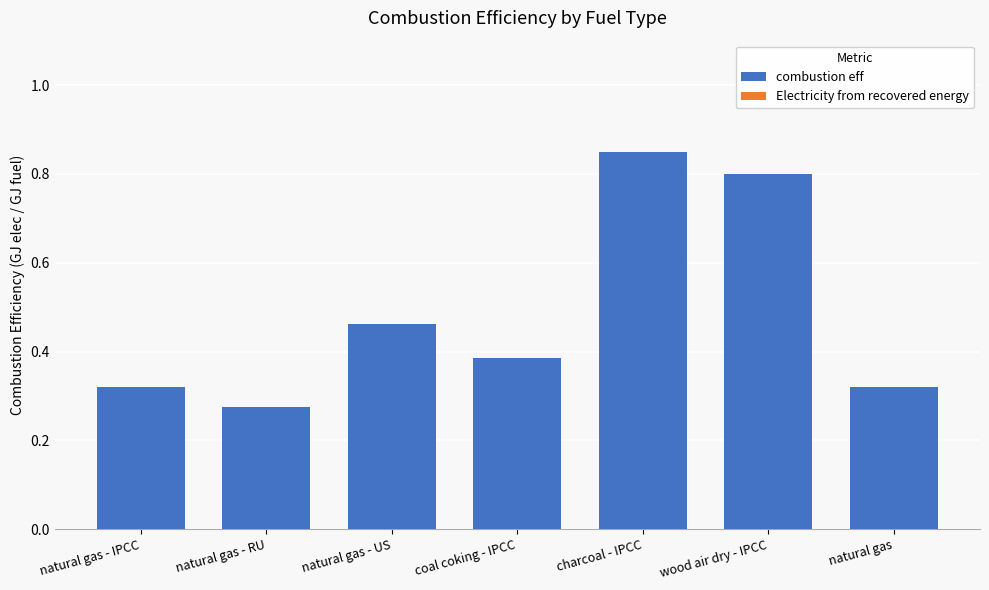

Is it true that the value at natural gas is 0.2?

False